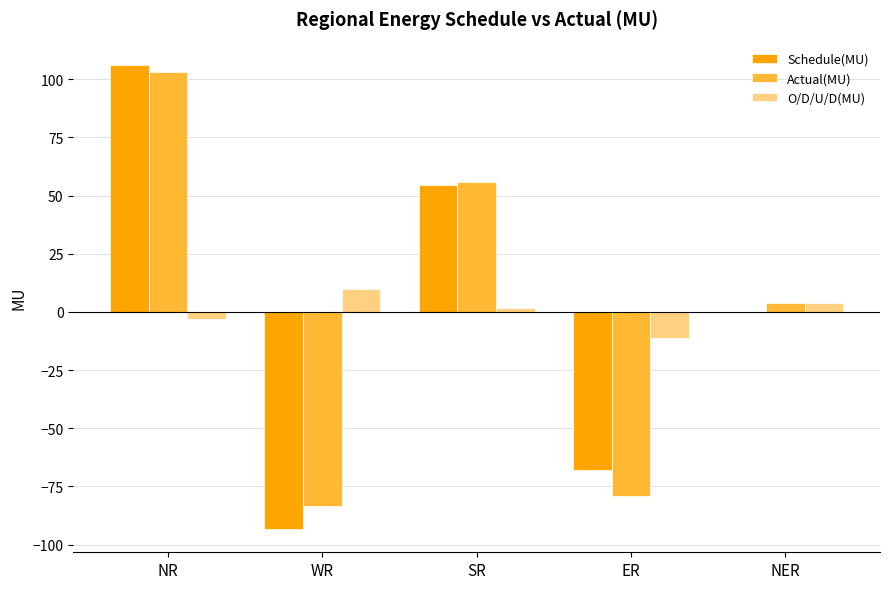

Does the chart contain stacked bars?

No